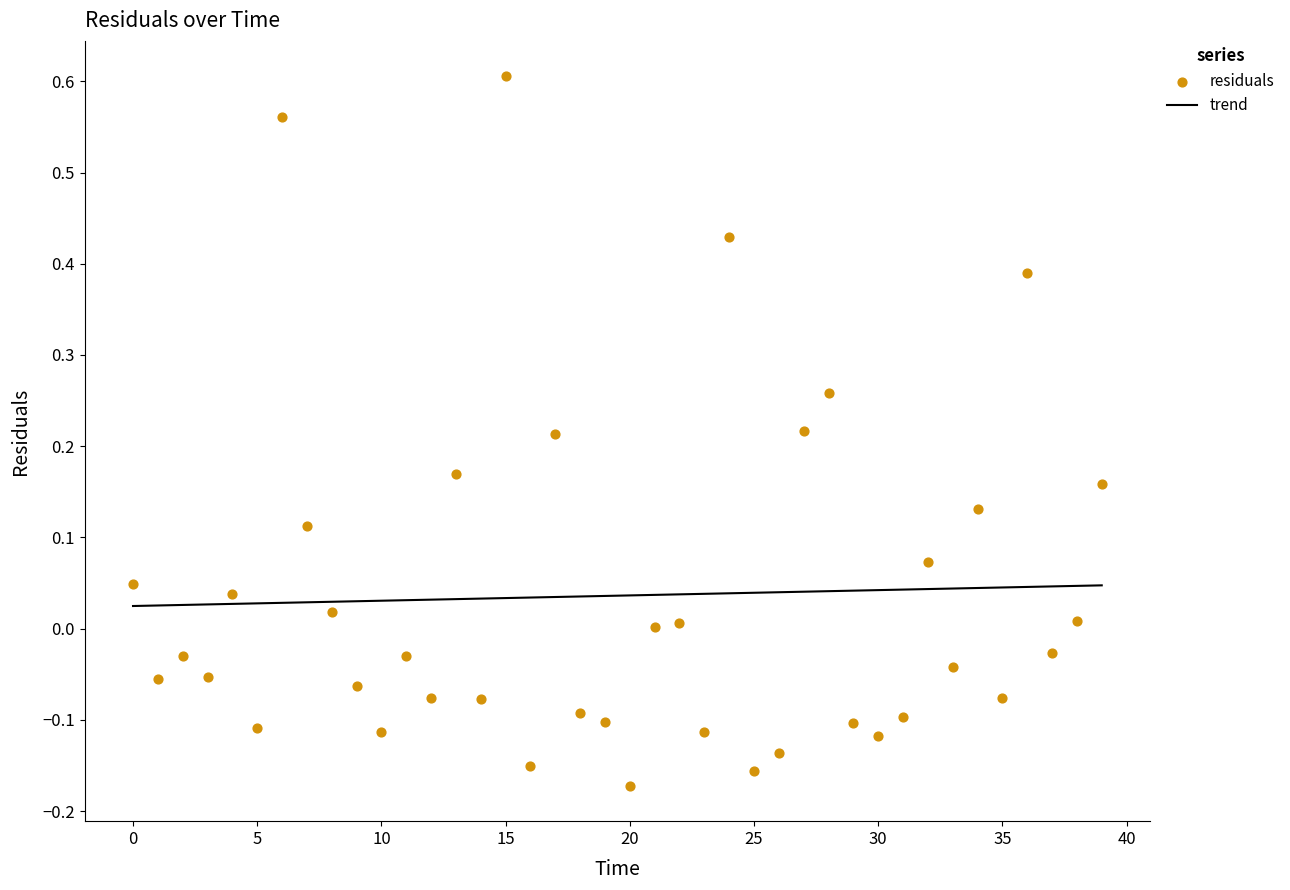

What is the change in value from 40 to 25?

-0.1